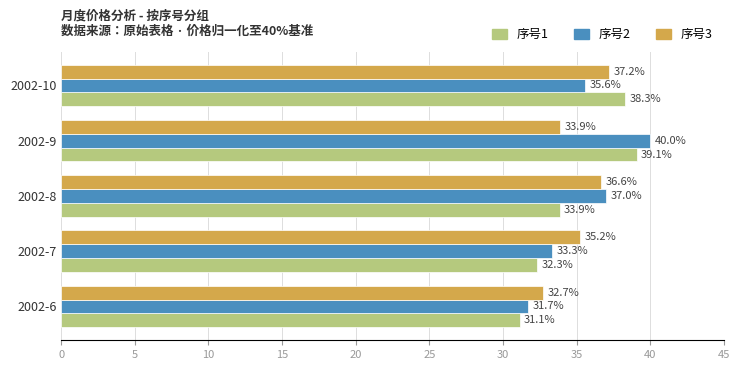

How many series are shown in this chart?

3